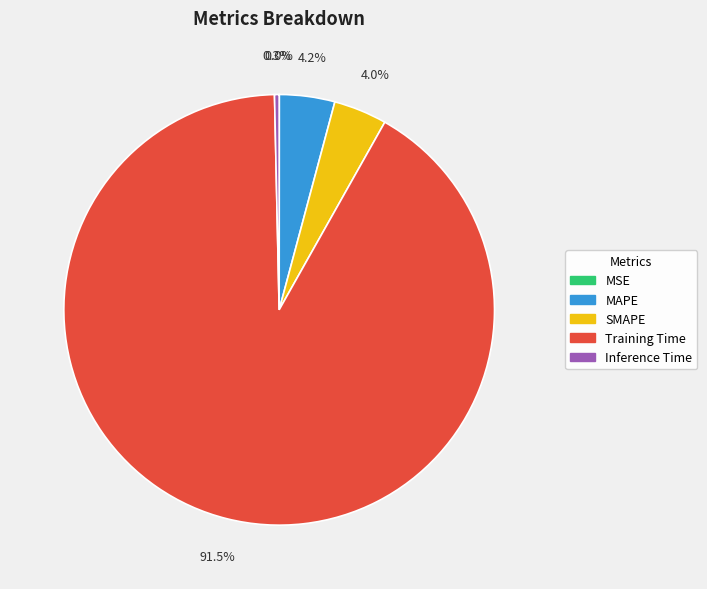

Do MAPE and Inference Time together represent more than half of the pie?

No